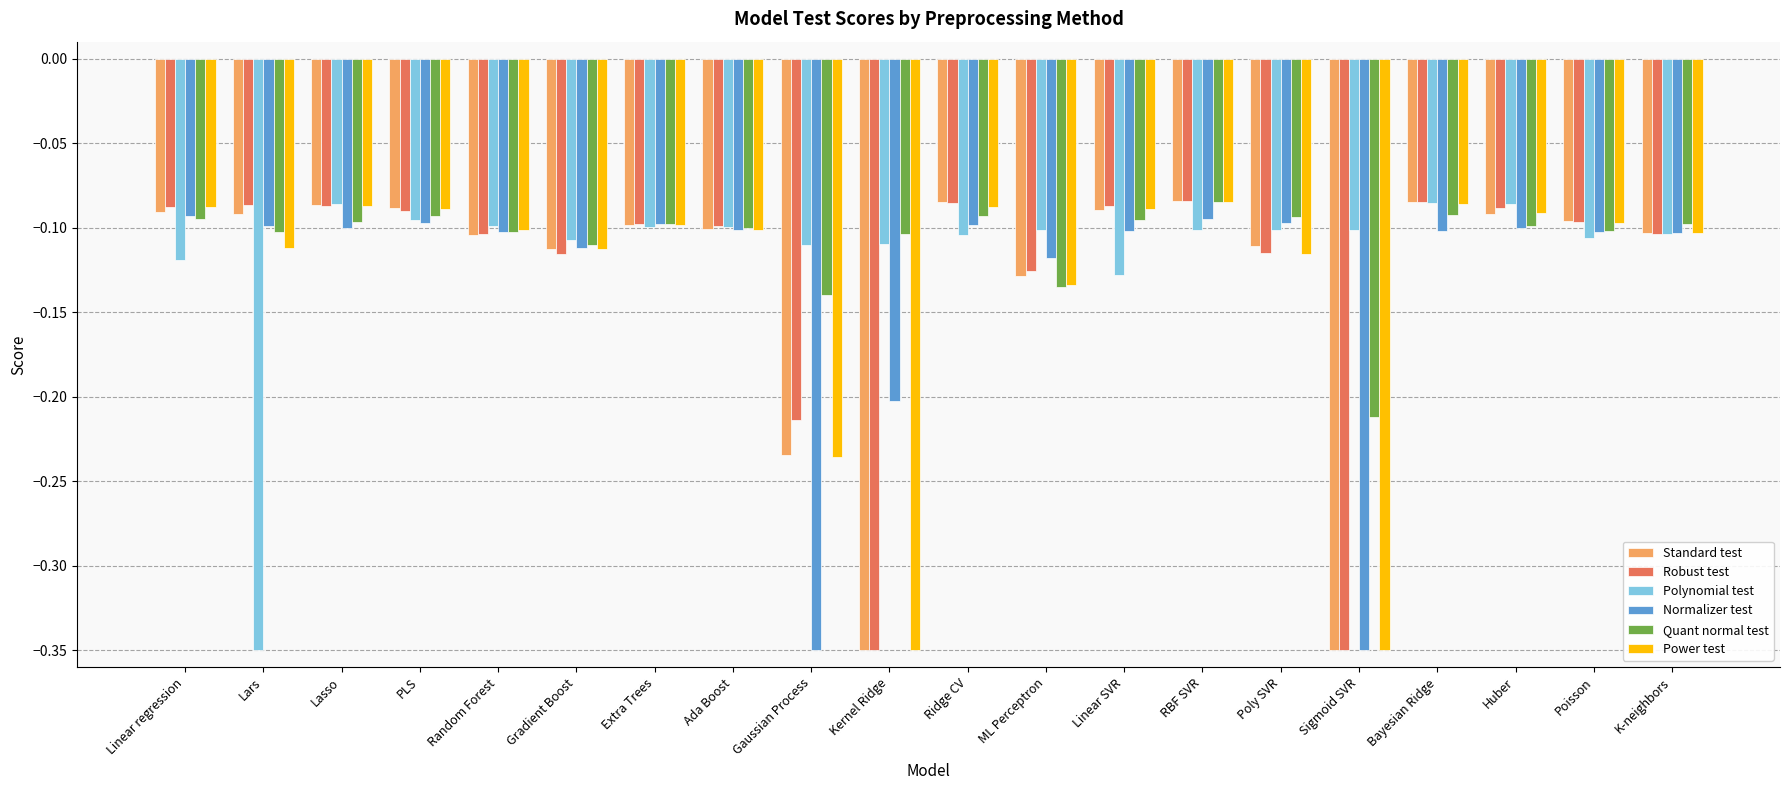

What are all the series names shown in the legend?

Standard test, Robust test, Polynomial test, Normalizer test, Quant normal test, Power test